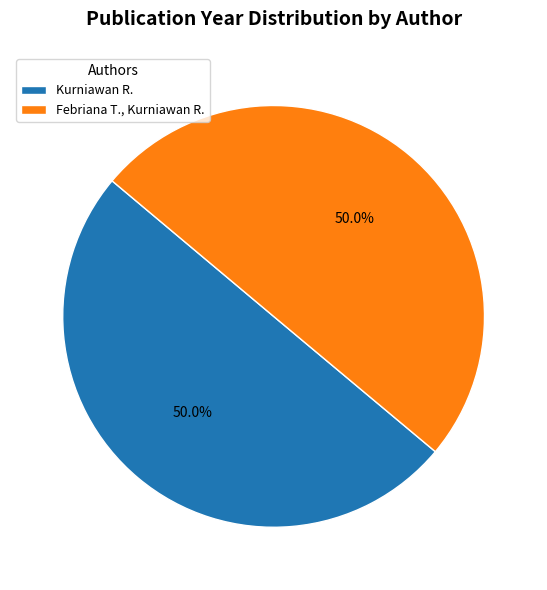

To the nearest percent, what percentage of the pie is Kurniawan R.?

50%